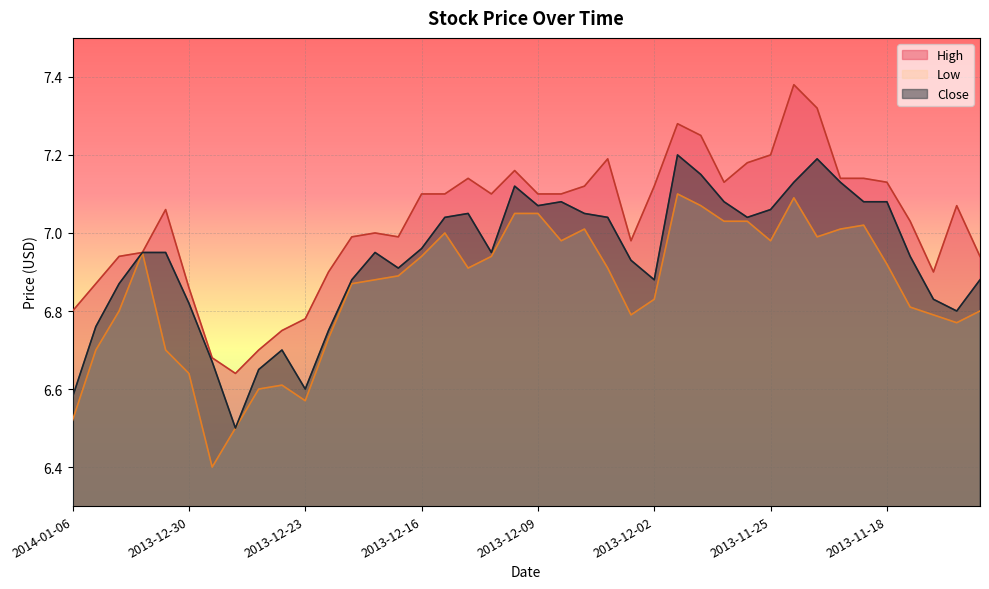

At which label does Close reach its minimum?

2013-12-26